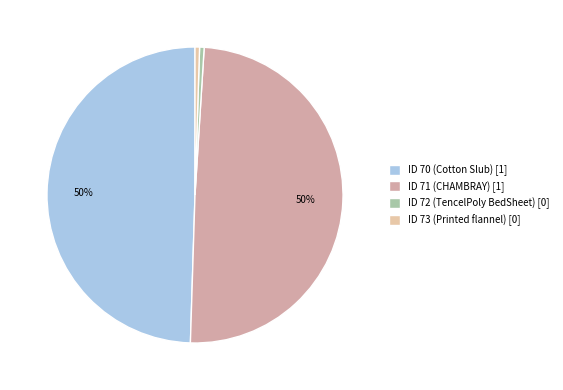

Does ID 73 (Printed flannel) account for over 50% of the chart?

No